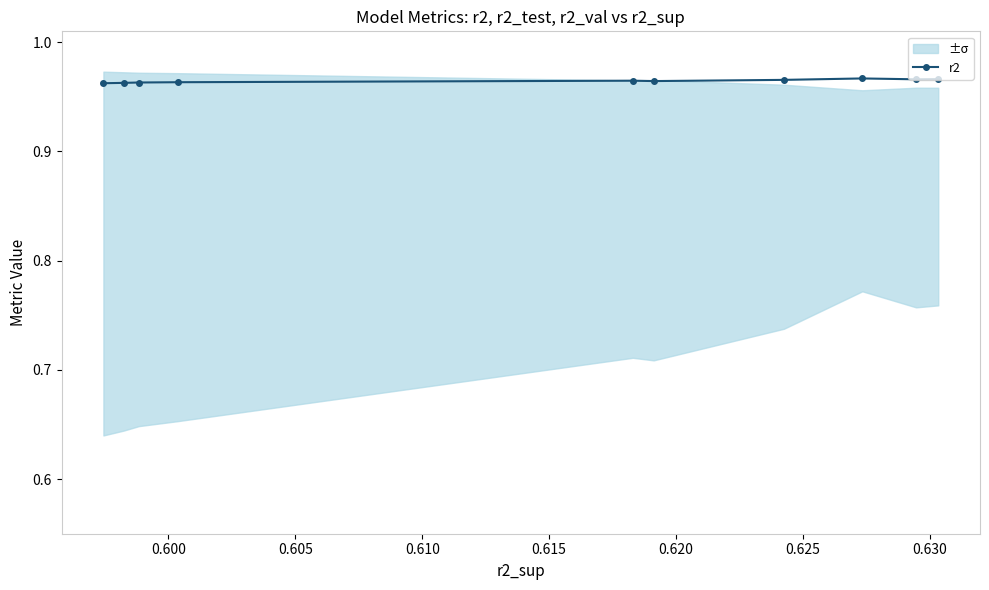

Count the r2 values in the range 0 to 1.

10